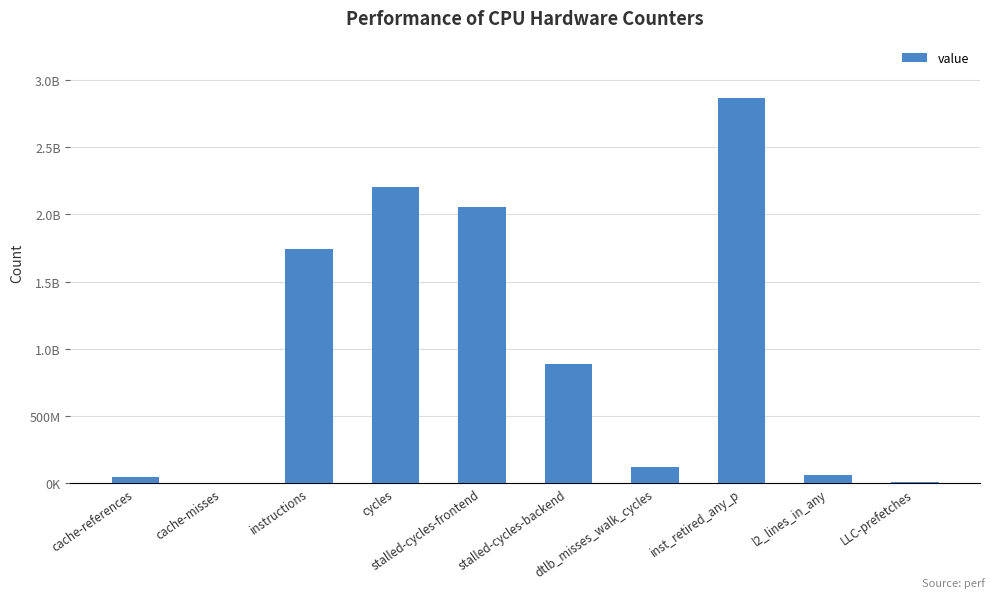

True or false: the data shows 2969012 at cache-misses.

True